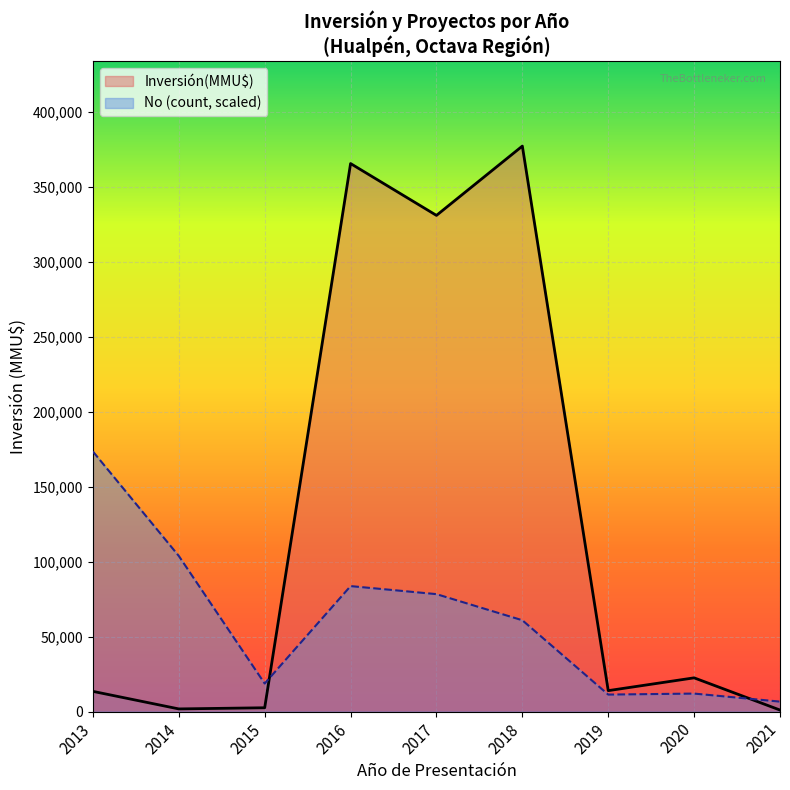

Which series changed the most between 2021 and 2017?

Inversión(MMU$)